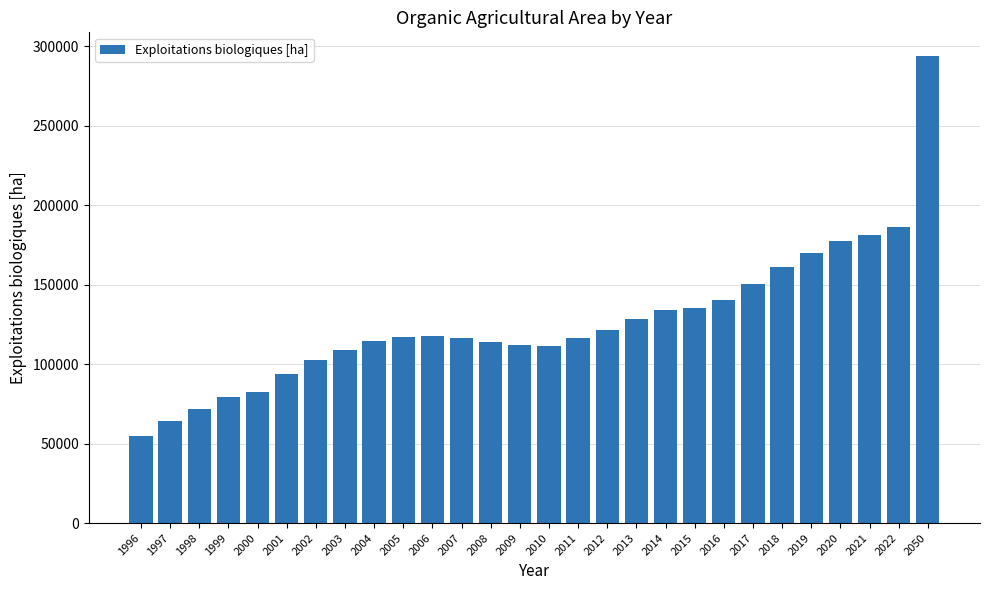

The chart shows a value of 180816.7 at 2002. True or false?

False